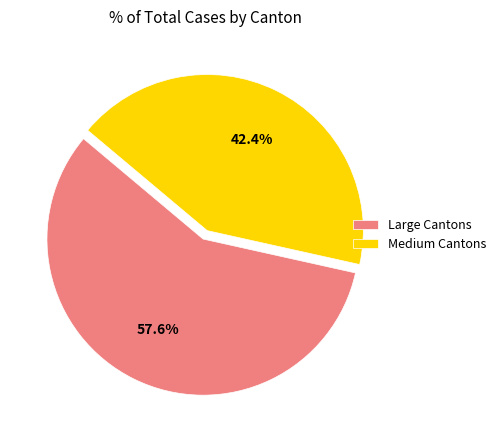

What is the majority slice?

Large Cantons